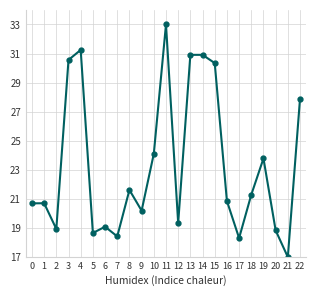

Count the number of data series in this chart.

1